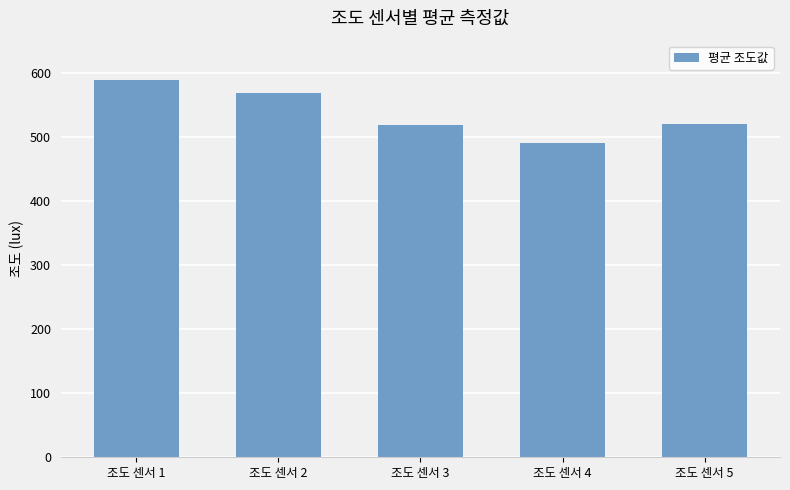

At which category does the chart reach its peak across all series?

조도 센서 1